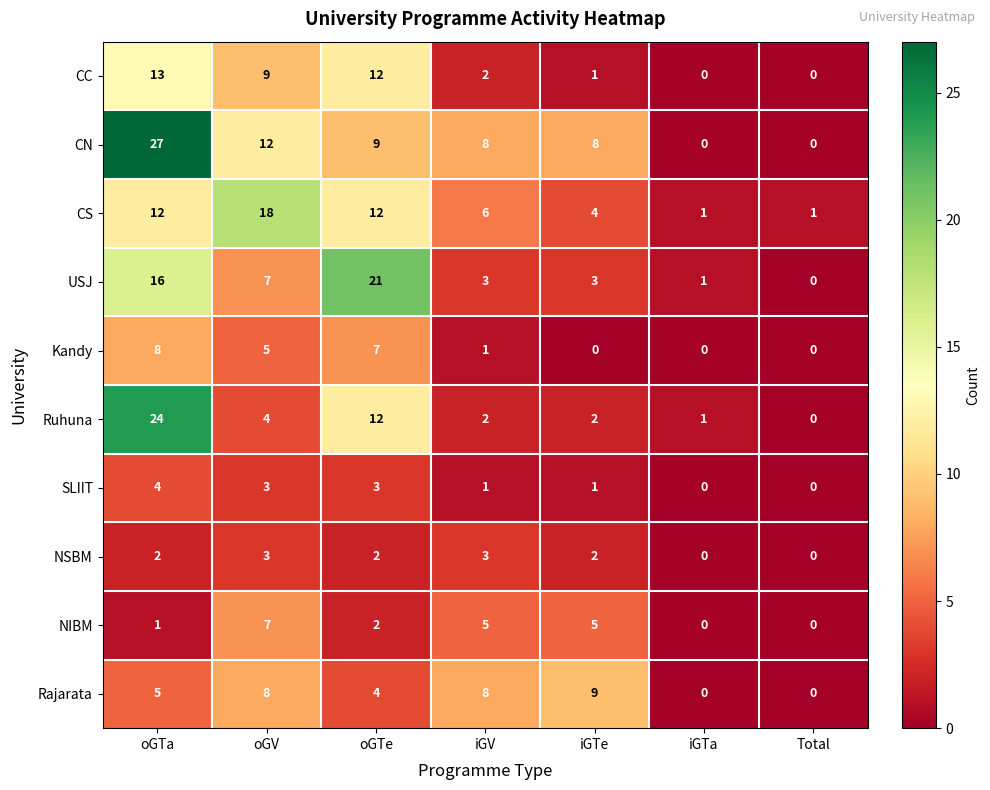

Which series has the widest spread of values?

CN